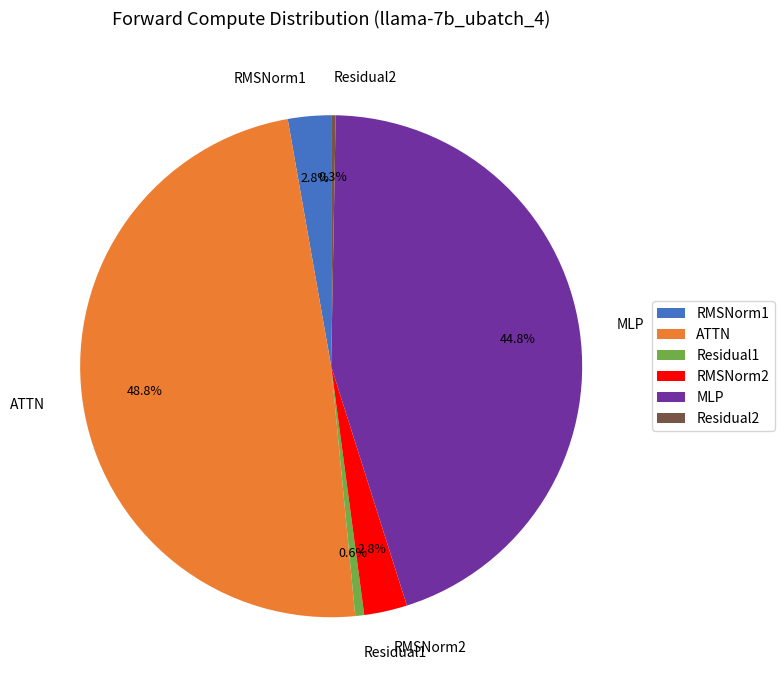

True or false: RMSNorm2 accounts for 16% of the total.

False